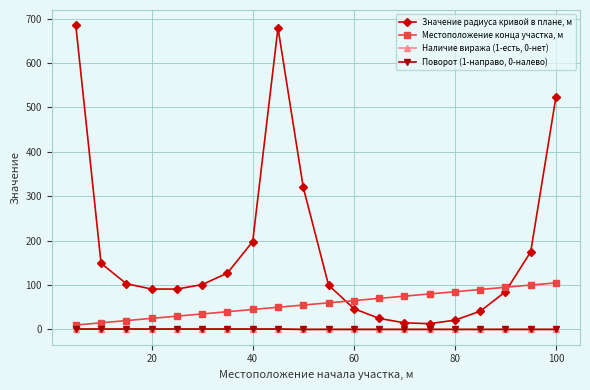

Rank the series by their maximum value, from lowest to highest.

Наличие виража (1-есть, 0-нет), Поворот (1-направо, 0-налево), Местоположение конца участка, м, Значение радиуса кривой в плане, м